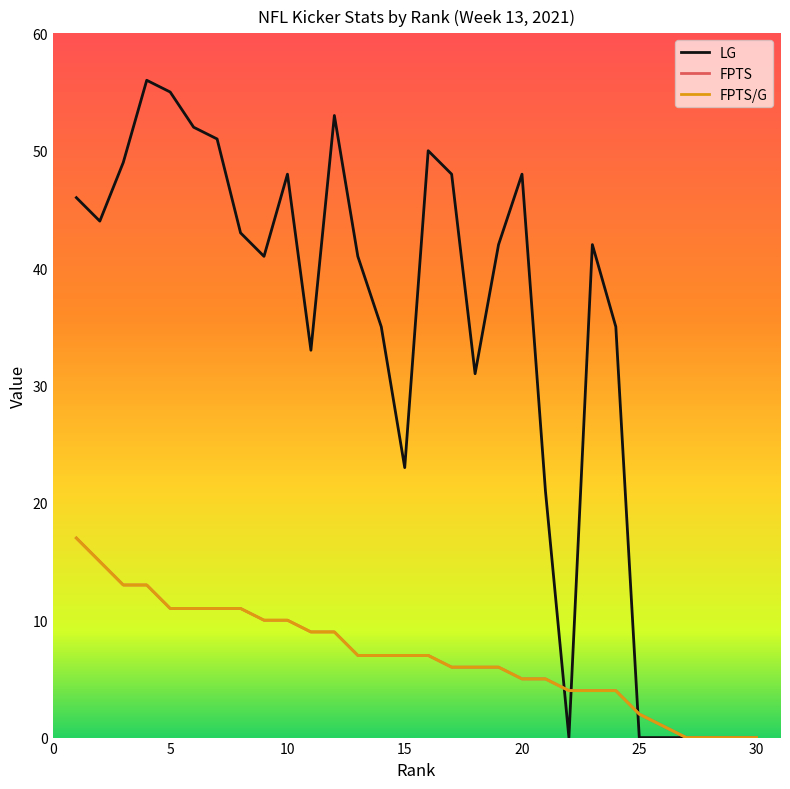

Is this an area chart (filled region under the line)?

No